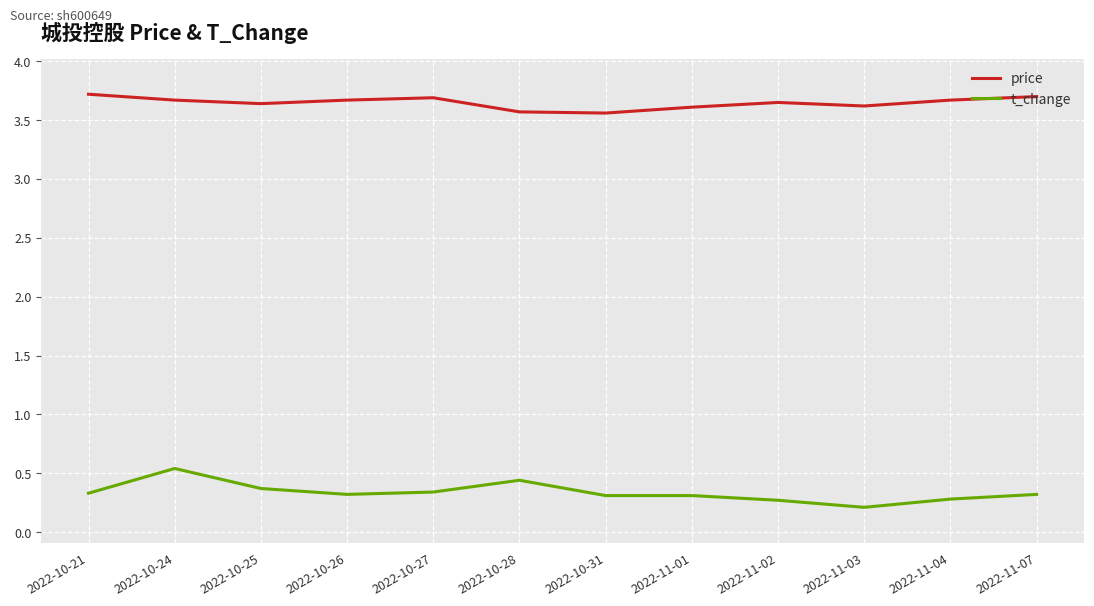

What is the difference between the maximum and minimum values in the t_change series?

0.3